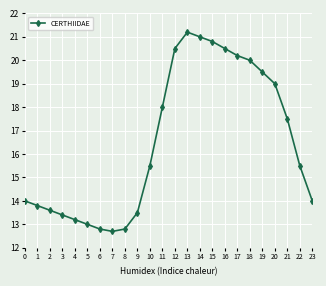

How many data points are less than 15?

11